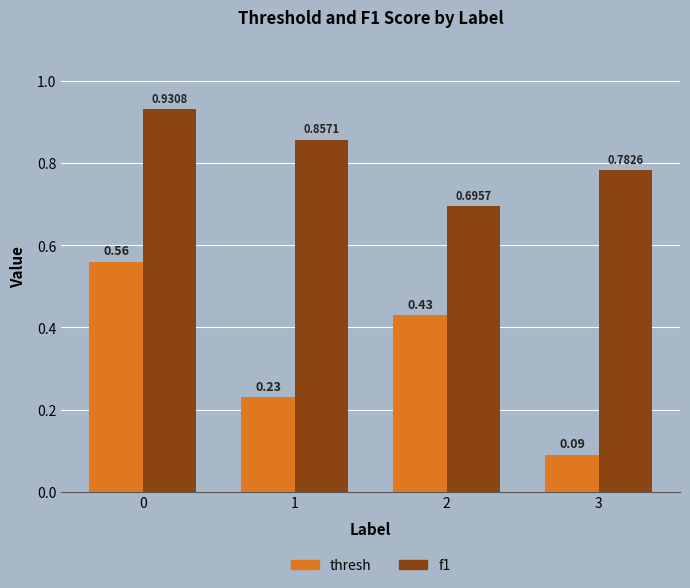

List the labels in order of f1 value, largest first.

0, 1, 3, 2